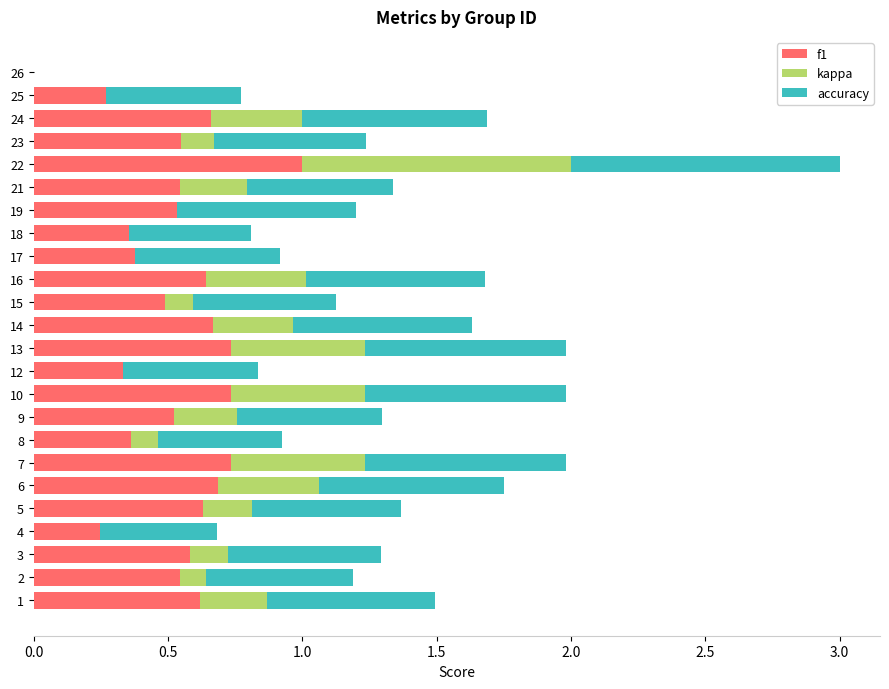

Which series has the largest total across all categories?

accuracy